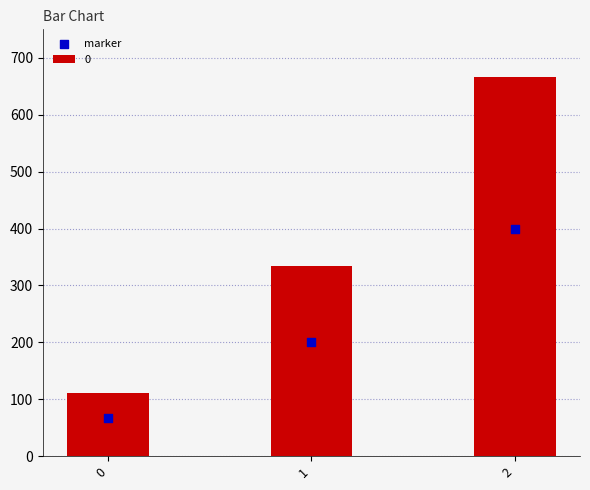

Approximately how many times larger is the value at 1 compared to 0?

3.0